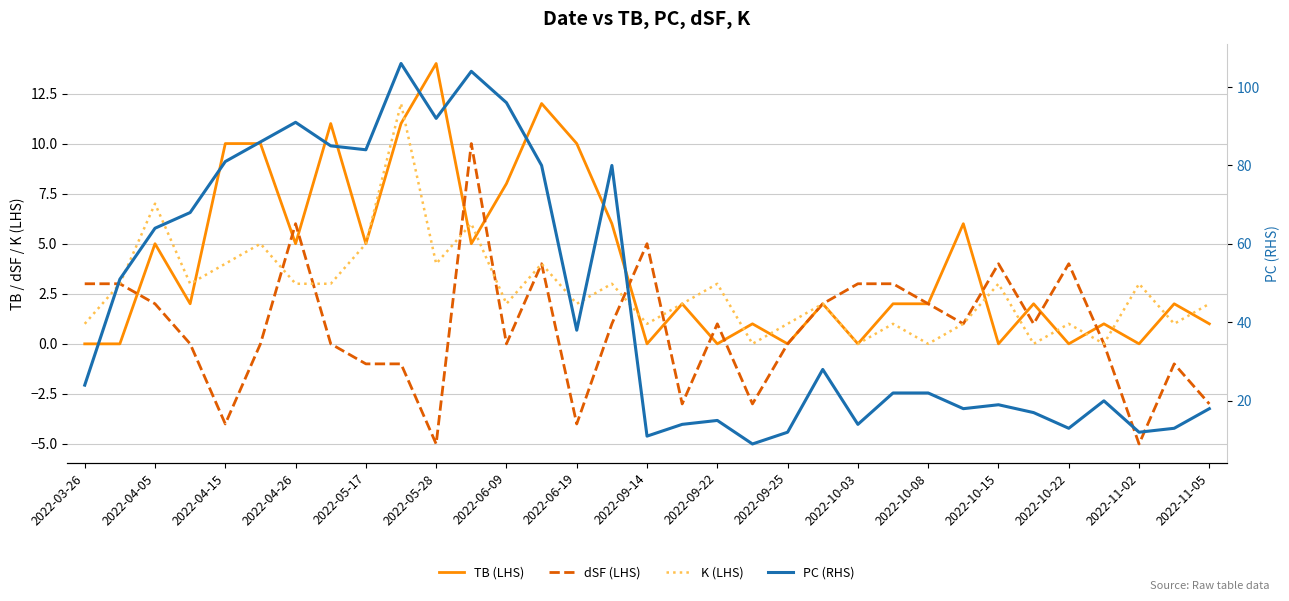

What is the greatest value displayed?

106